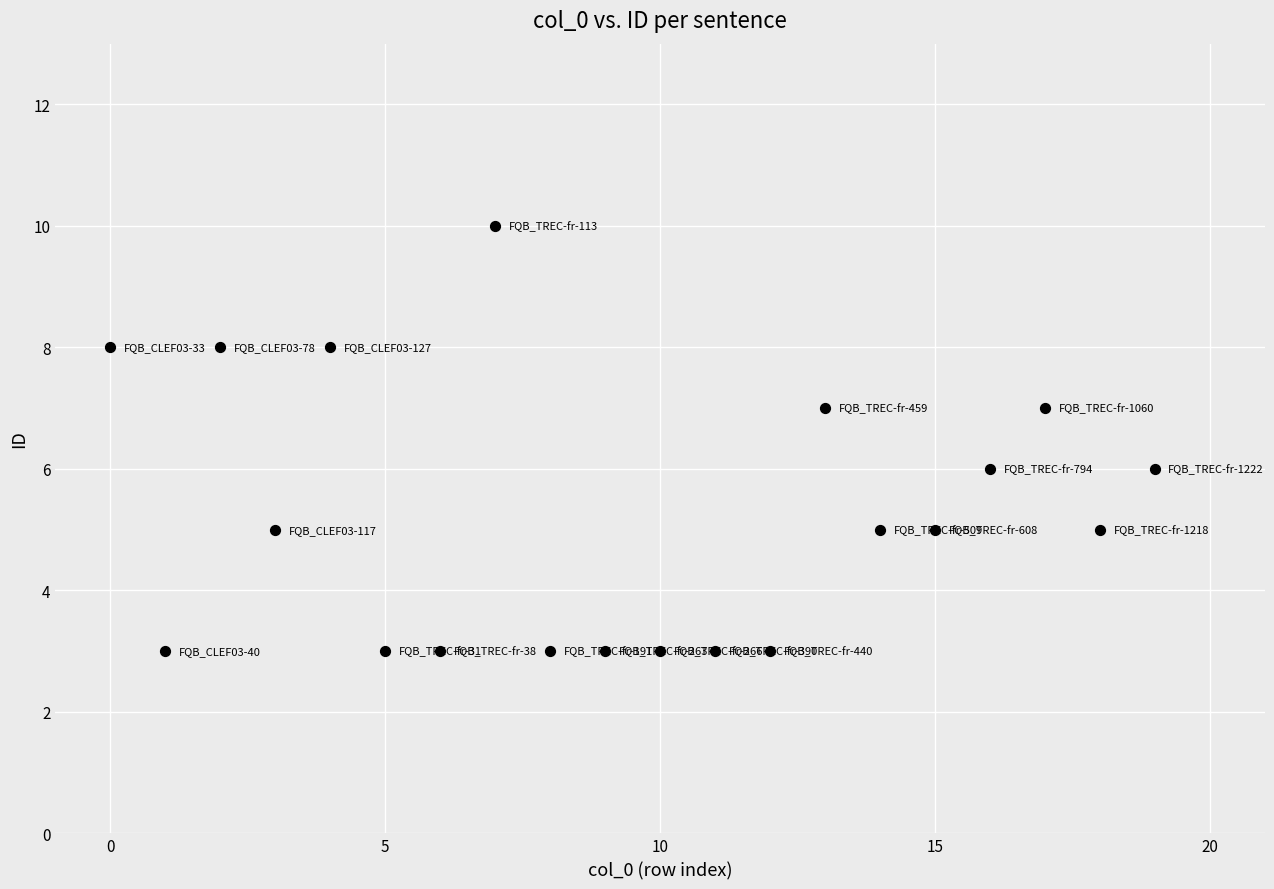

What is the range of Y values (max minus min)?

7